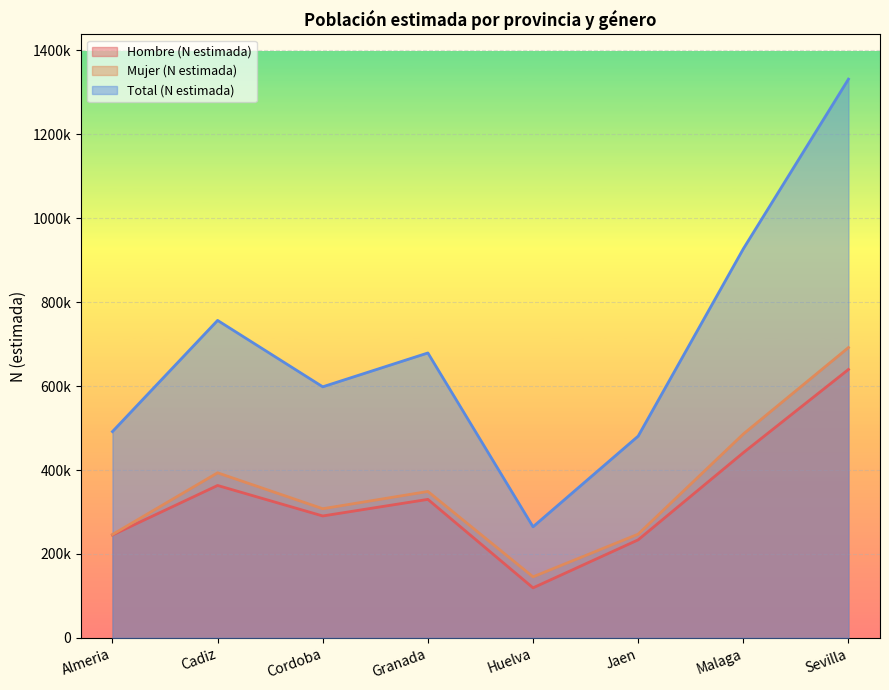

What position from the right is Granada?

5